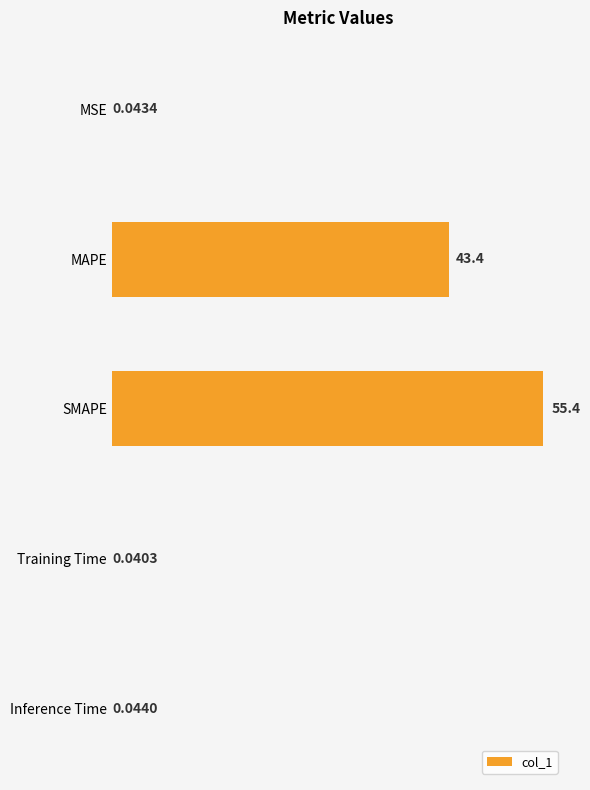

What is the sum of all values?

98.9